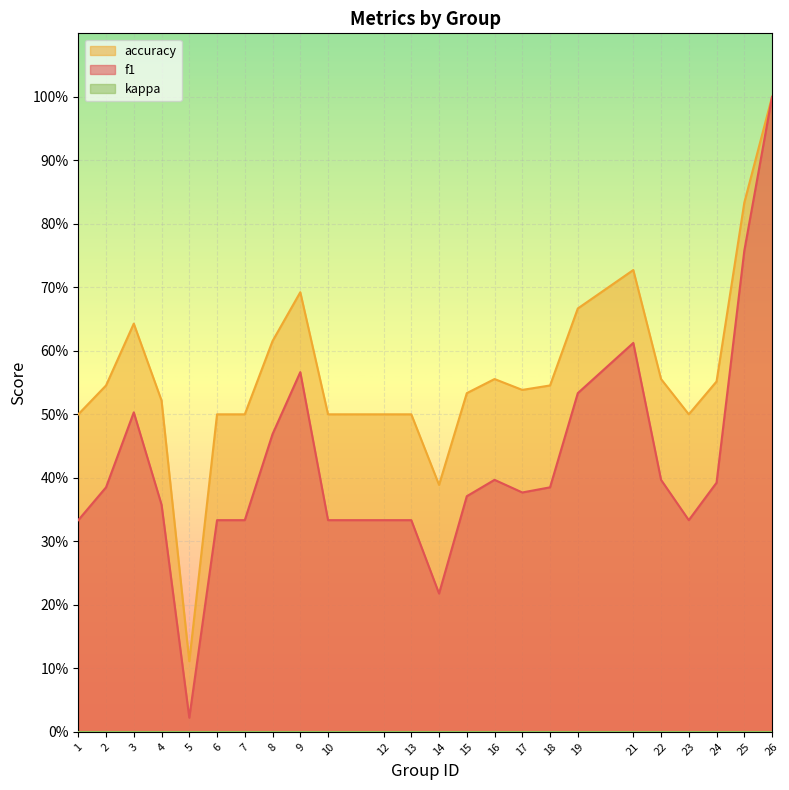

The f1 series shows 0.5 at 1. True or false?

False